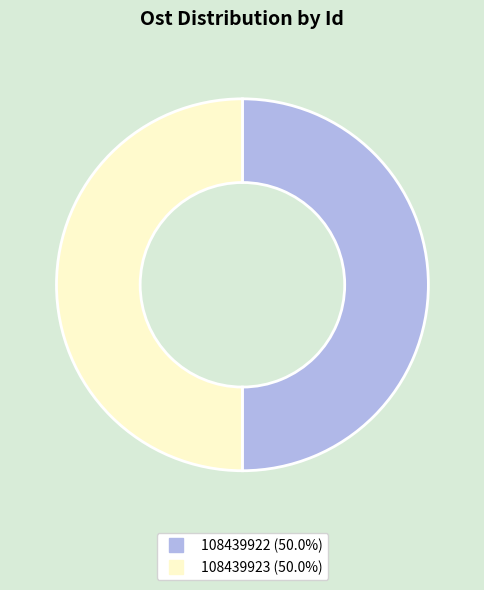

Do 108439922 and 108439923 together represent more than half of the pie?

Yes